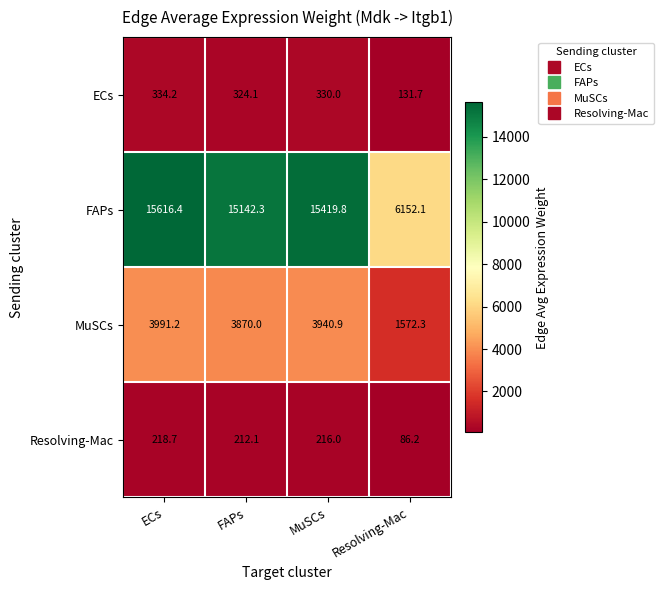

Which series has the largest total across all categories?

FAPs